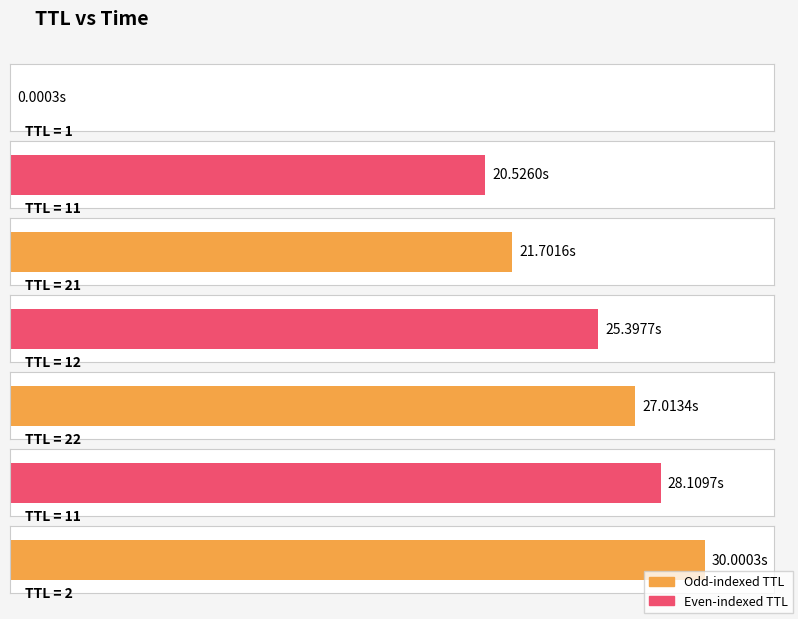

List the labels in order of value, largest first.

2, 11, 22, 12, 21, 11, 1